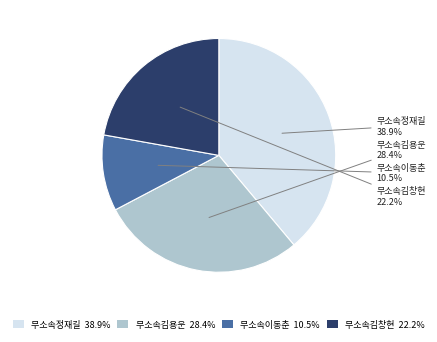

Approximately how many times larger is the value at 무소속정재길 compared to 무소속김용운?

1.4